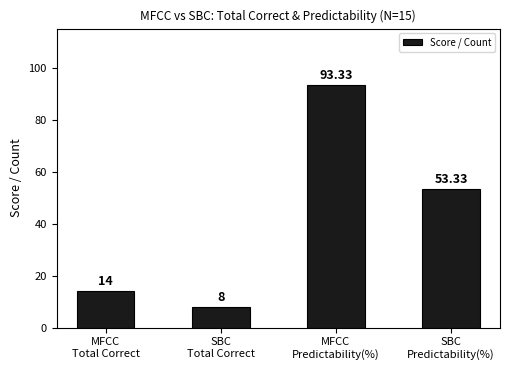

Which label corresponds to the largest value in the chart?

MFCC
Predictability(%)